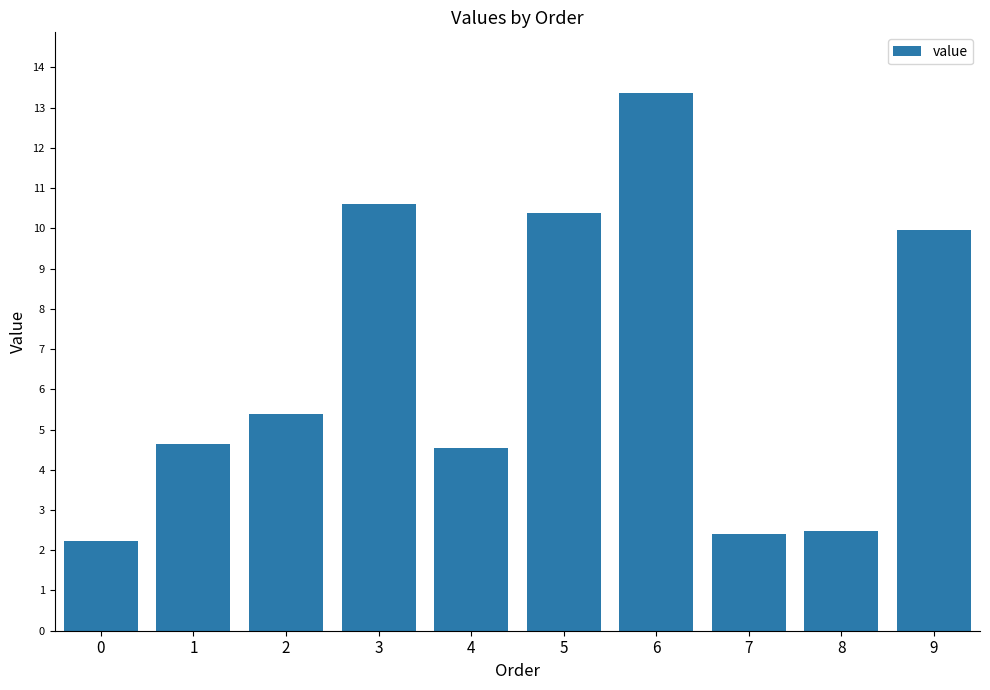

How many data points are less than 5?

5